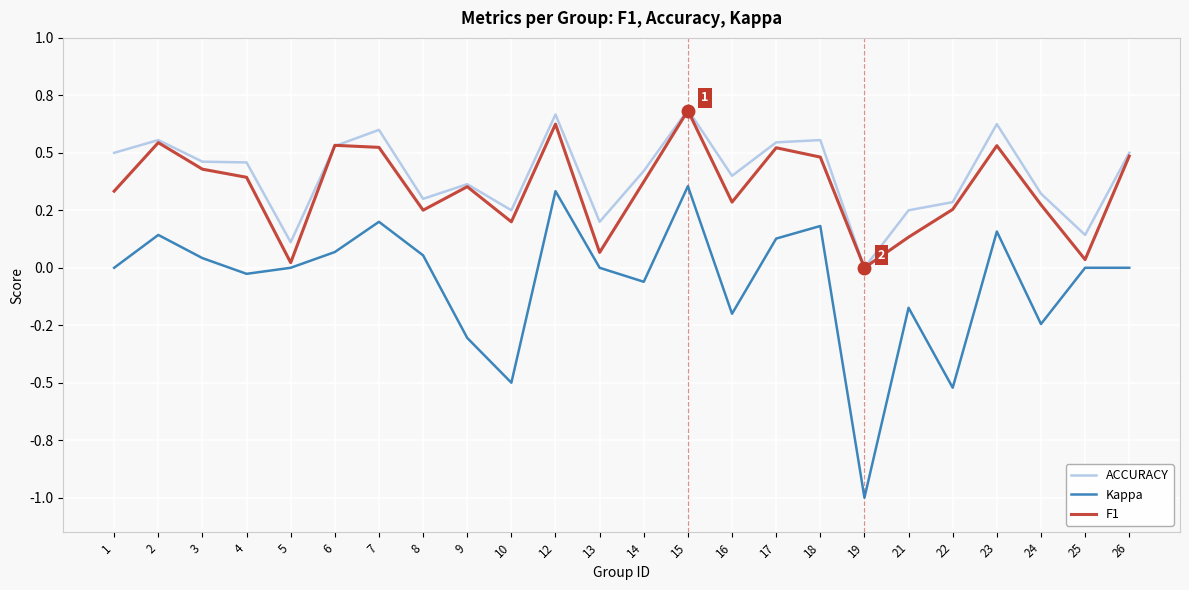

At which category does ACCURACY reach its first local valley?

5